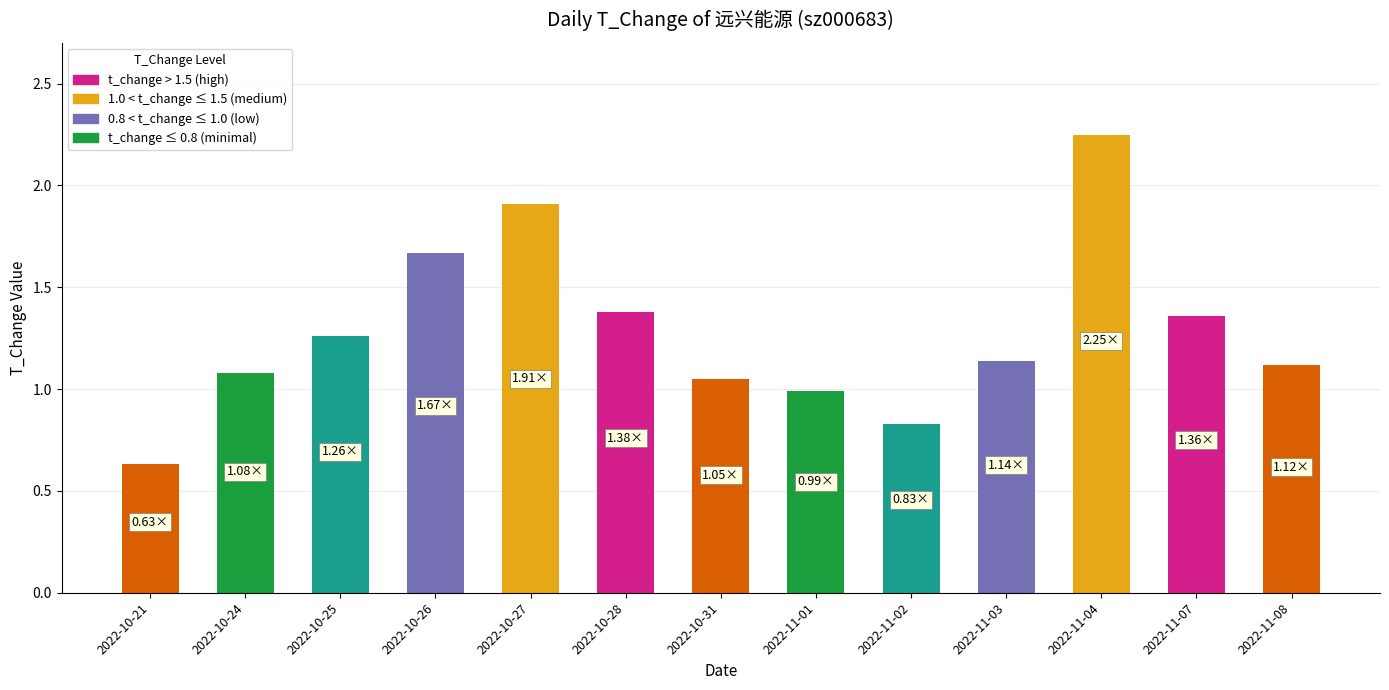

What is the sum of all values?

16.7